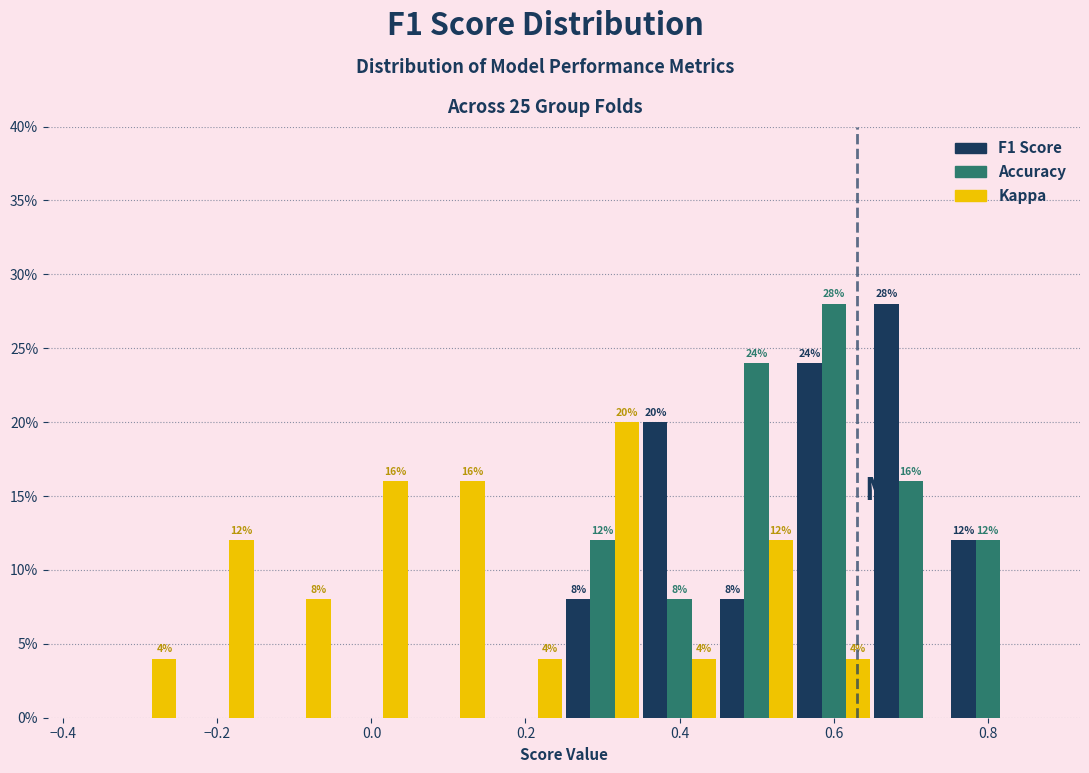

In the Accuracy series, which range on the x-axis has the tallest bar?

0.55 to 0.65